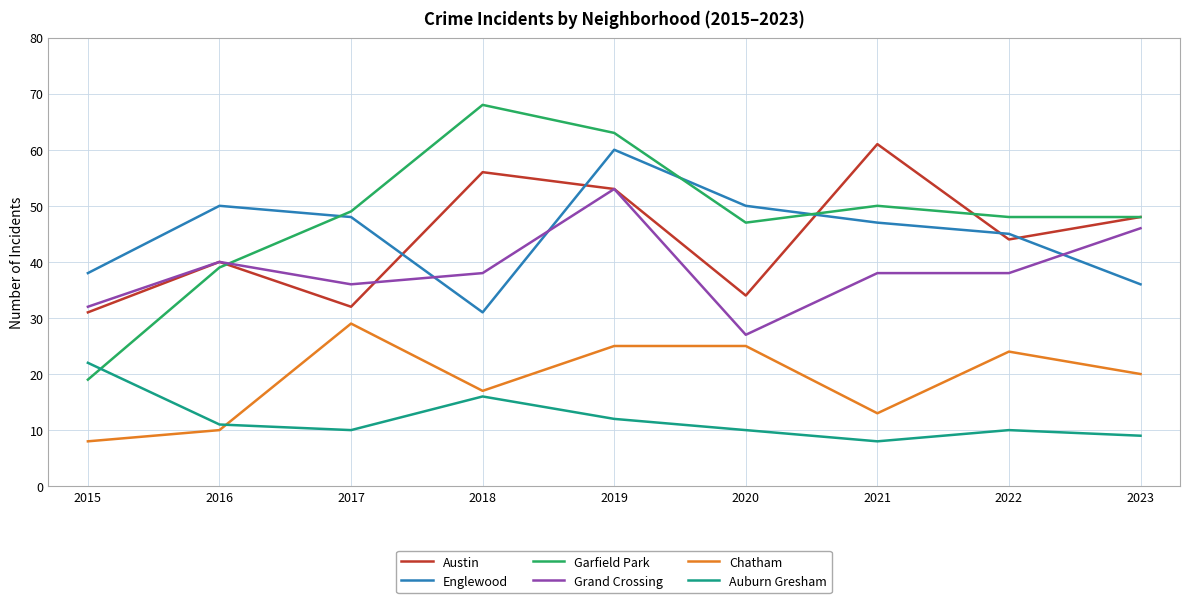

At which category is the sum across all series the highest?

2019